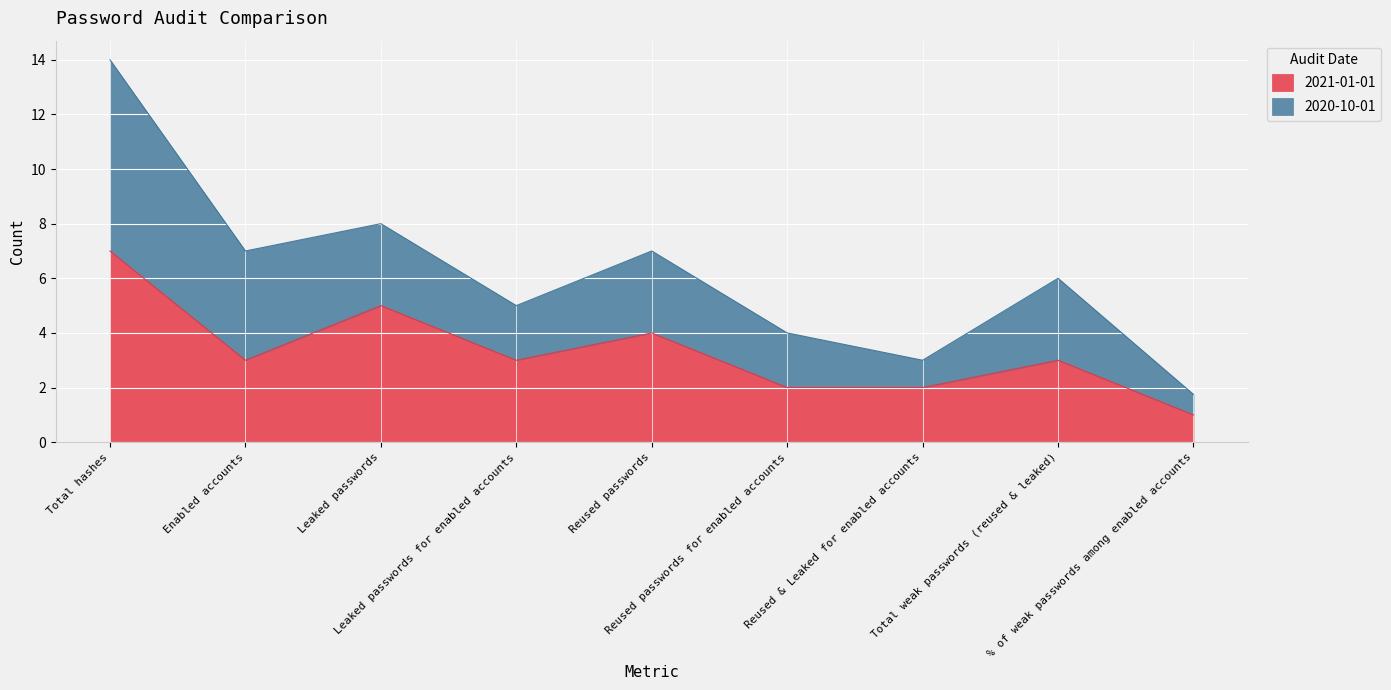

Rank the categories by value from lowest to highest.

% of weak passwords among enabled accounts, Reused passwords for enabled accounts, Reused & Leaked for enabled accounts, Enabled accounts, Leaked passwords for enabled accounts, Total weak passwords (reused & leaked), Reused passwords, Leaked passwords, Total hashes